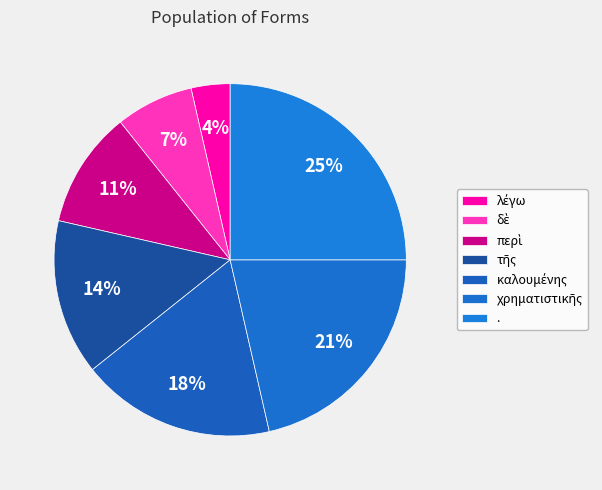

How many segments does this pie chart have?

7